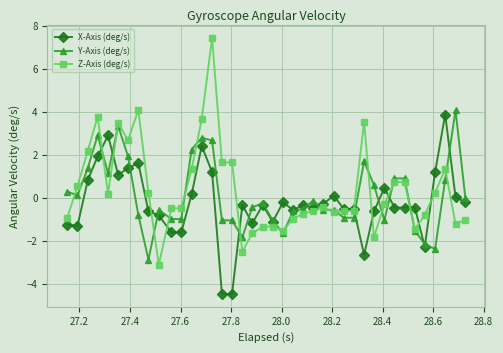

What is the lowest value of the X-Axis (deg/s) series?

-4.5